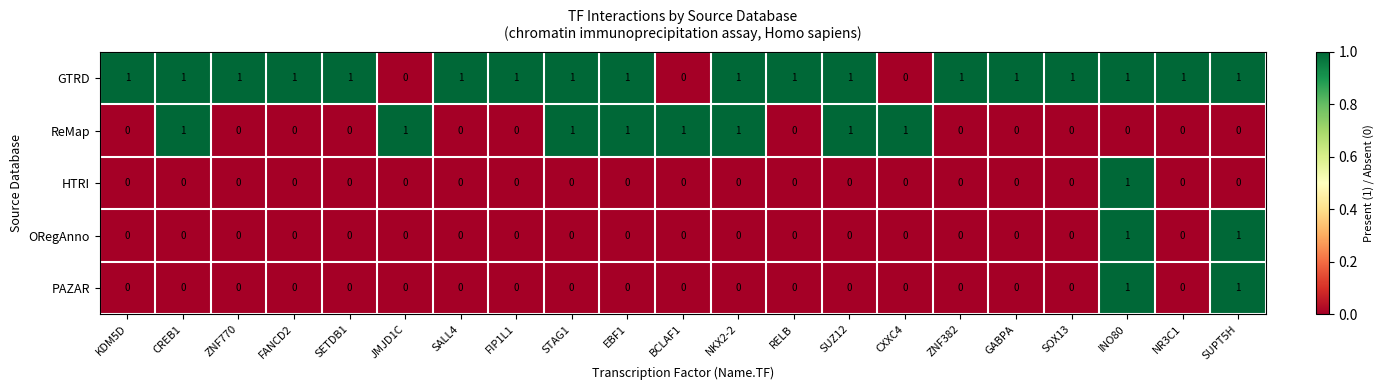

What is the maximum value shown in the chart?

1